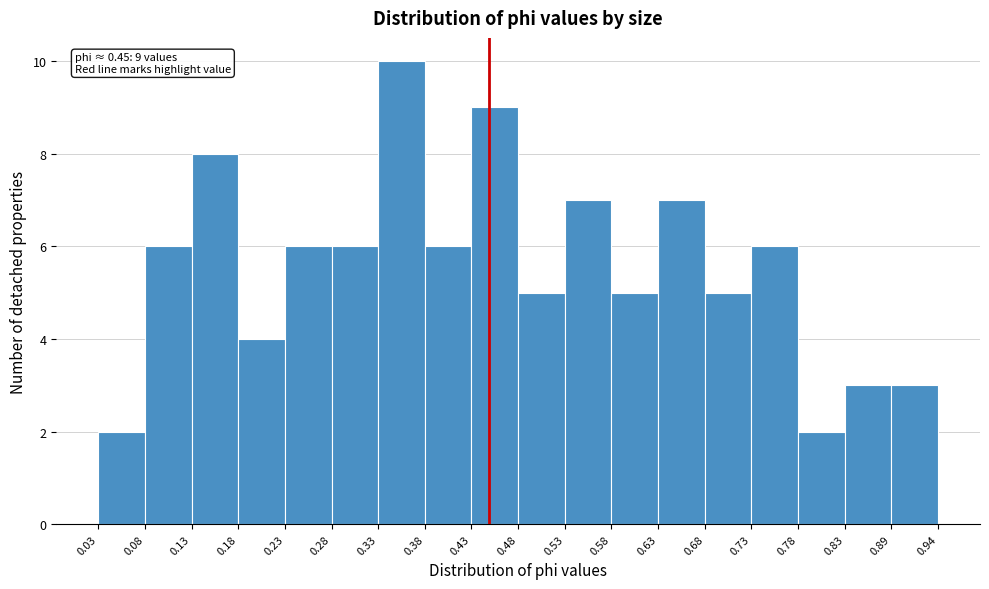

Over which range of the x-axis is the bar tallest?

0.33 to 0.38